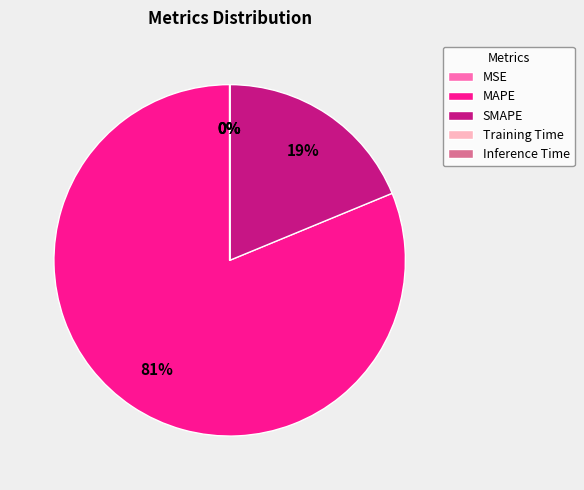

Which slice represents more than half of the pie?

MAPE